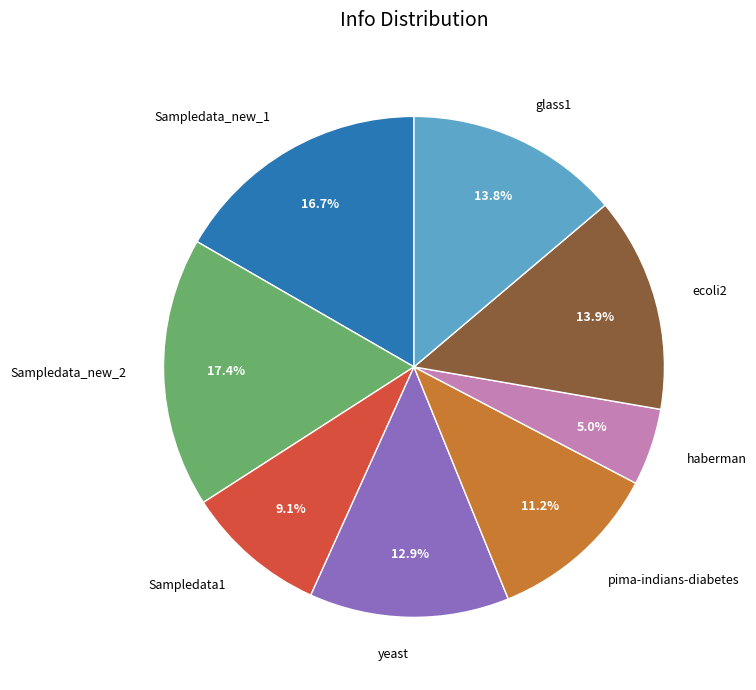

To the nearest percent, what percentage of the pie is pima-indians-diabetes?

11%